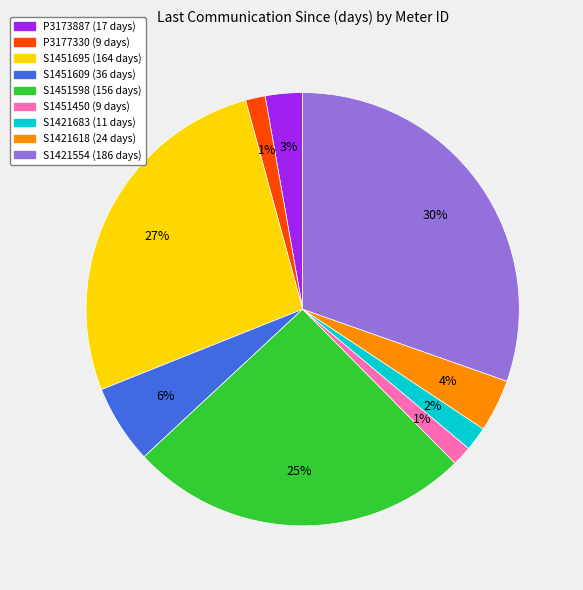

Does P3177330 account for over 50% of the chart?

No